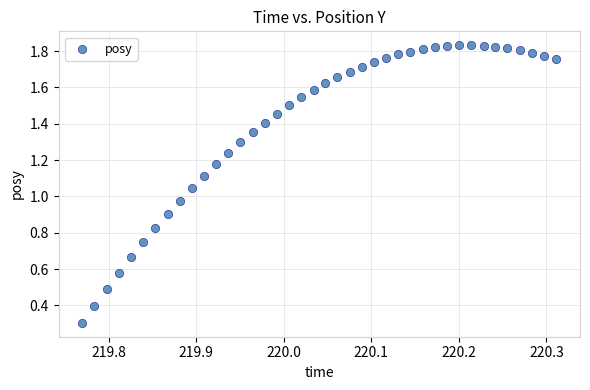

What is the range of X values (max minus min)?

0.5